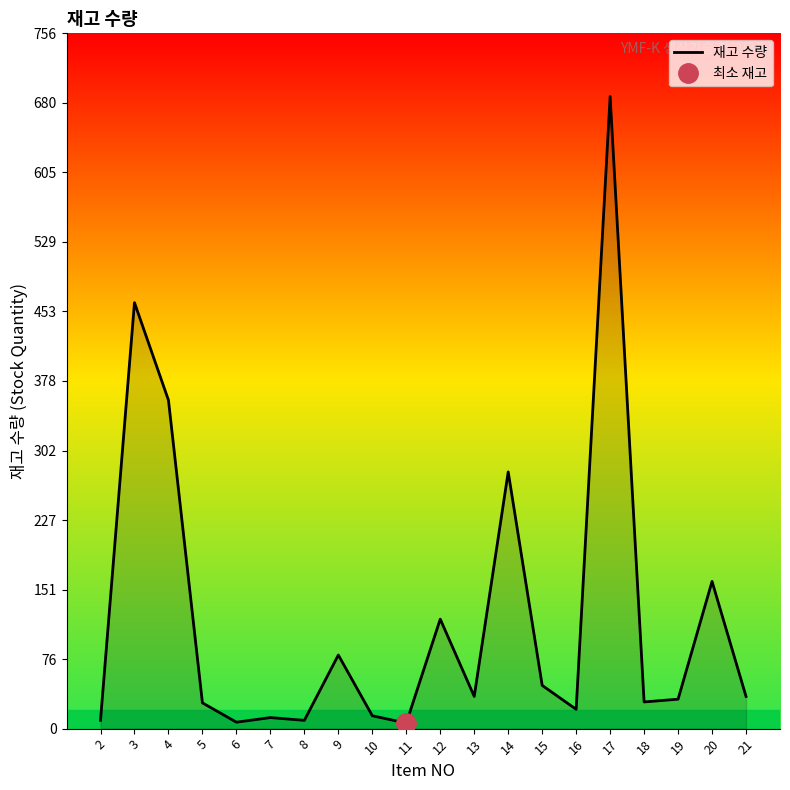

The value at 20 is 261. True or false?

False